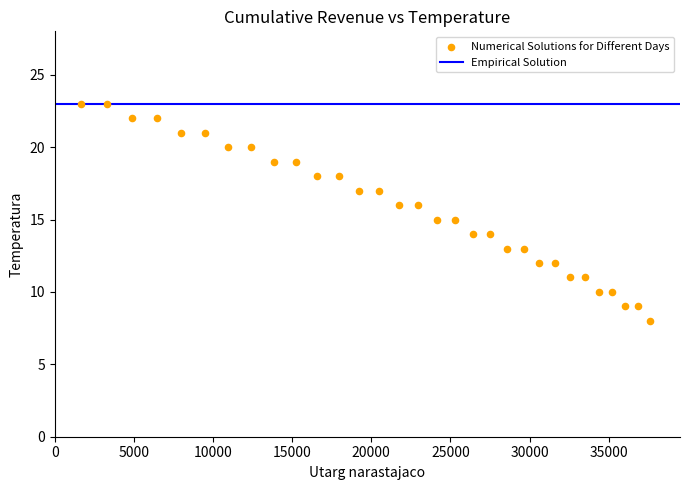

What is the range of X values (max minus min)?

35988